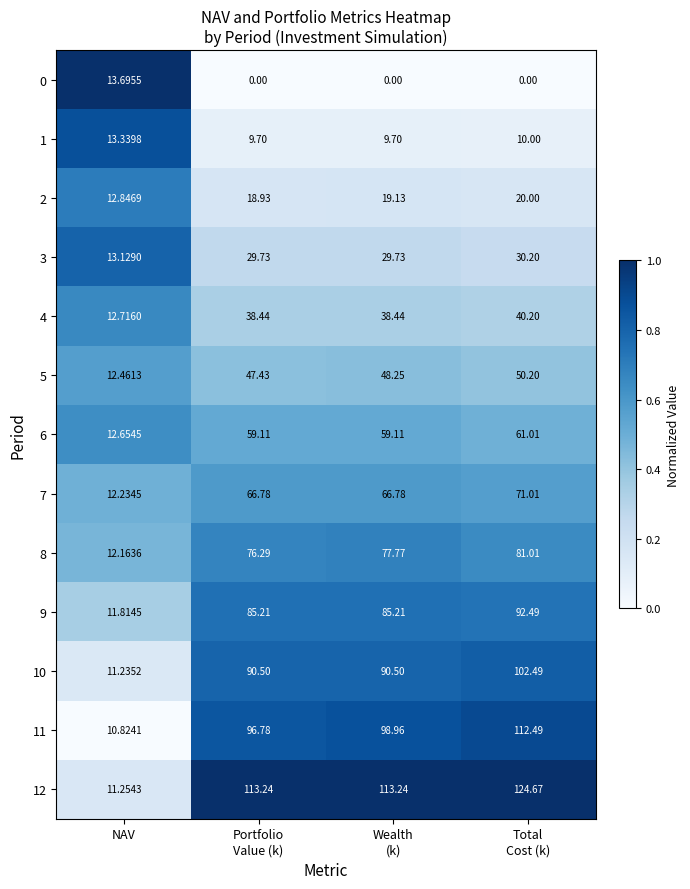

At which label does 7 reach its minimum?

NAV